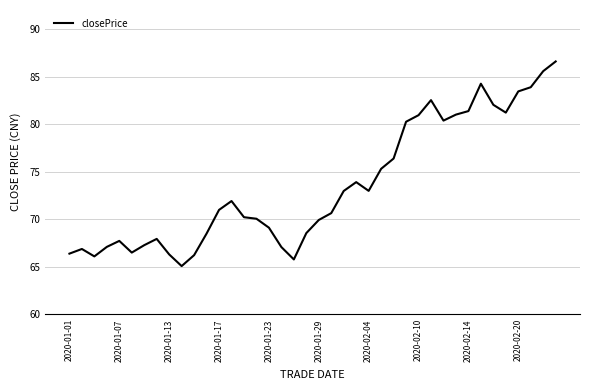

What is the greatest value displayed?

86.6